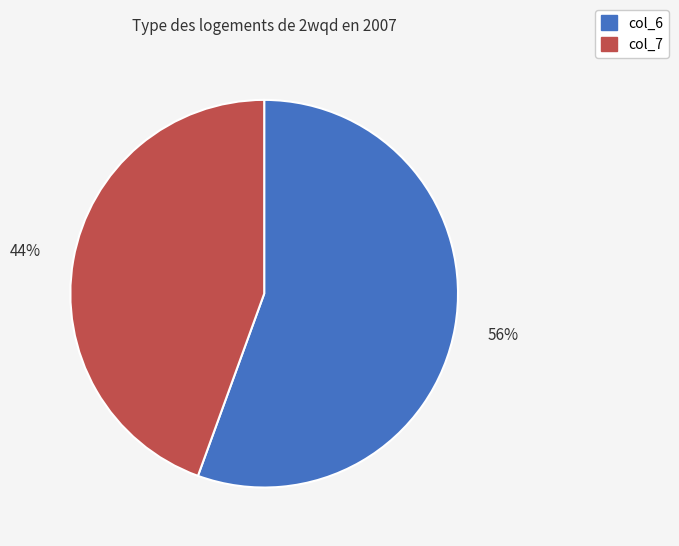

To the nearest percent, what is the average slice percentage?

50%